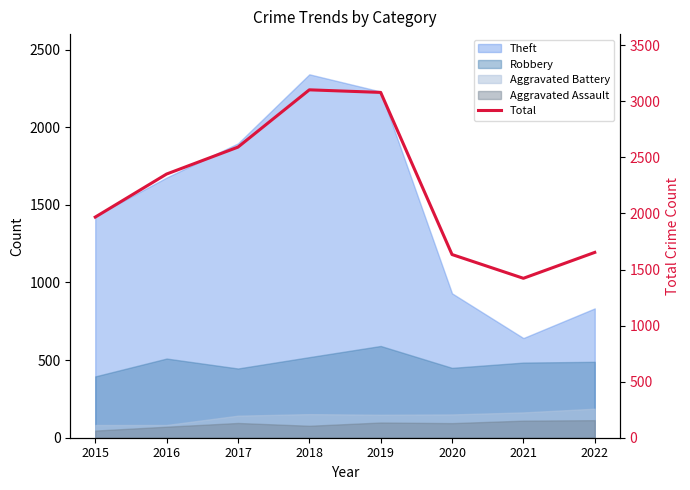

Reading right to left, list all the values displayed in this chart.

2022=1653	2021=1422	2020=1634	2019=3080	2018=3103	2017=2592	2016=2352	2015=1968